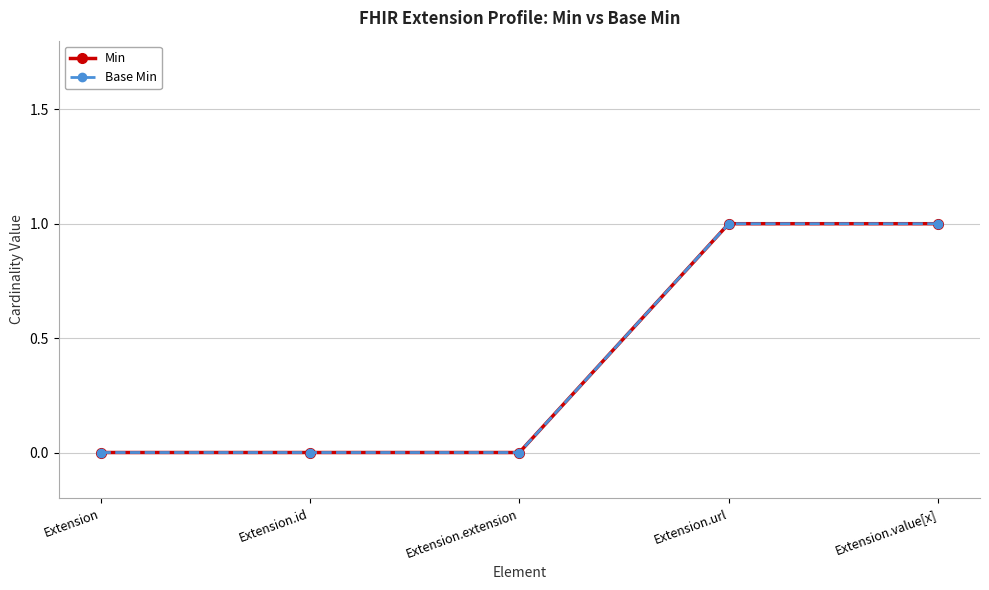

What is the maximum value shown in the chart?

1